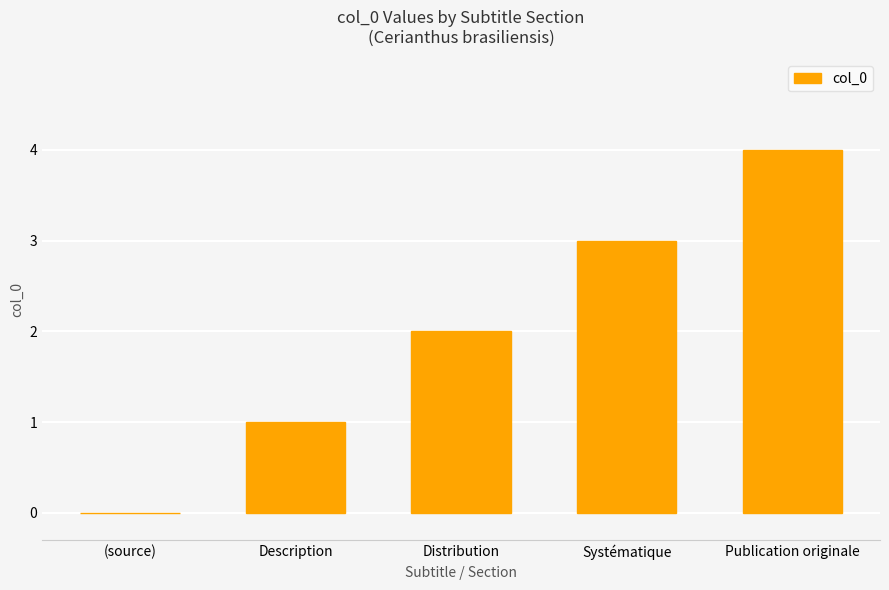

Is it true that the value at Publication originale is 4?

True